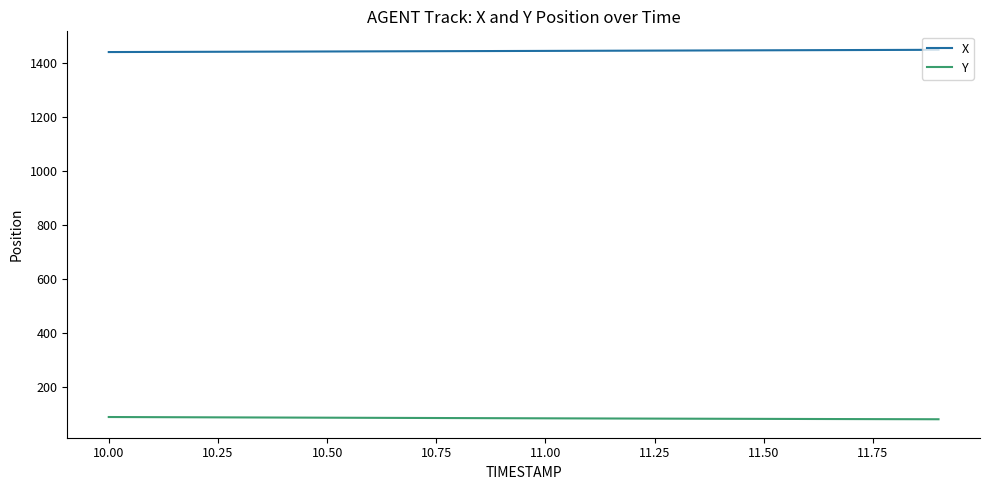

How many lines are shown in the chart?

2